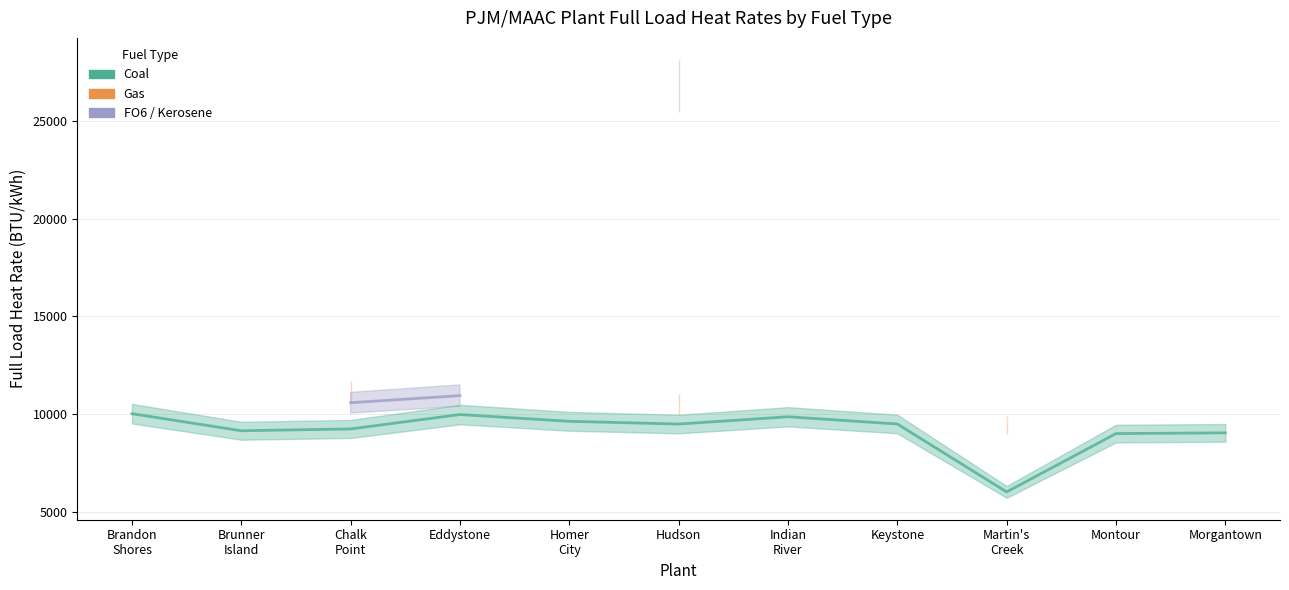

How many data points does each series have?

11